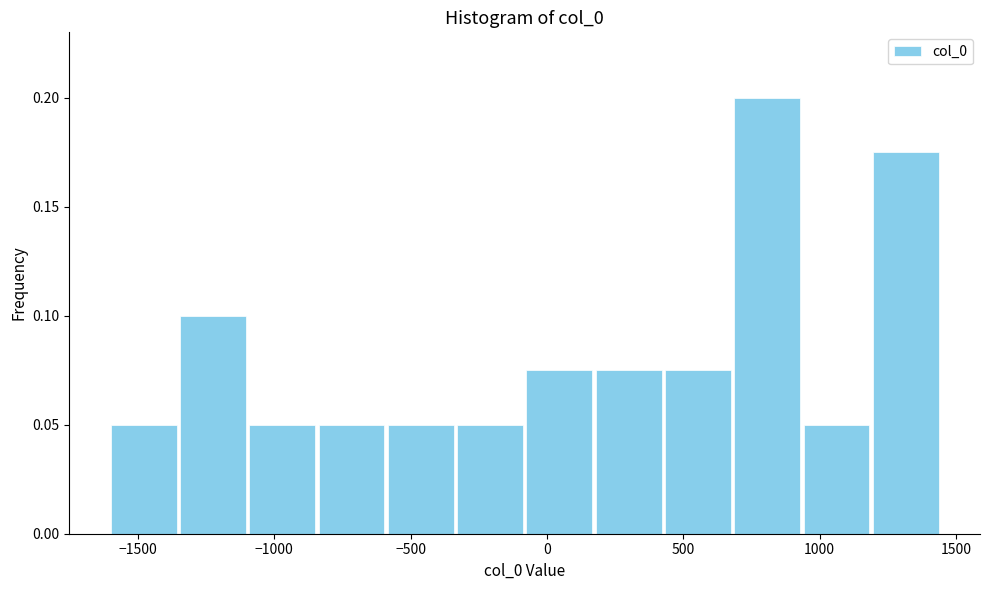

Reading left to right, list every bar in this chart as the range it spans on the x-axis followed by its height. Neither the bar edges nor the heights are printed on the chart, so give them approximately, as read against the axes.

-1600 to -1350: 0.050
-1350 to -1100: 0.100
-1100 to -850: 0.050
-850 to -600: 0.050
-600 to -350: 0.050
-350 to -100: 0.050
-100 to 150: 0.075
150 to 450: 0.075
450 to 700: 0.075
700 to 950: 0.200
950 to 1200: 0.050
1200 to 1450: 0.175